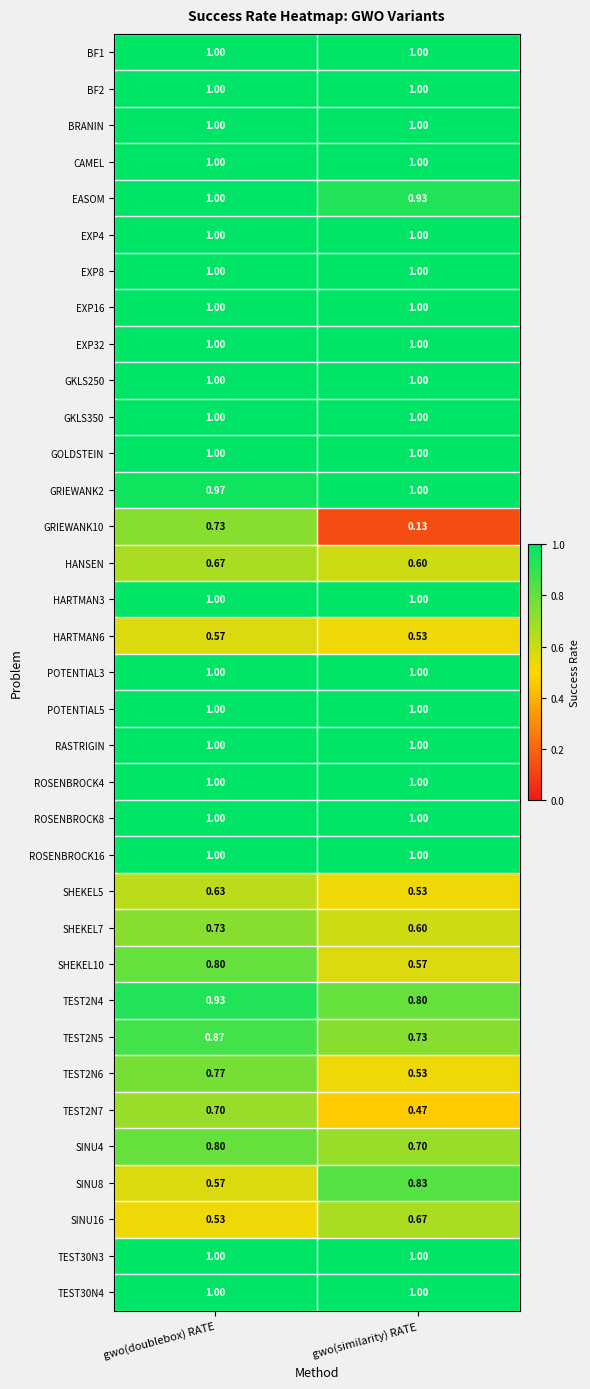

At which label is TEST2N7 closest to 0?

gwo(similarity) RATE